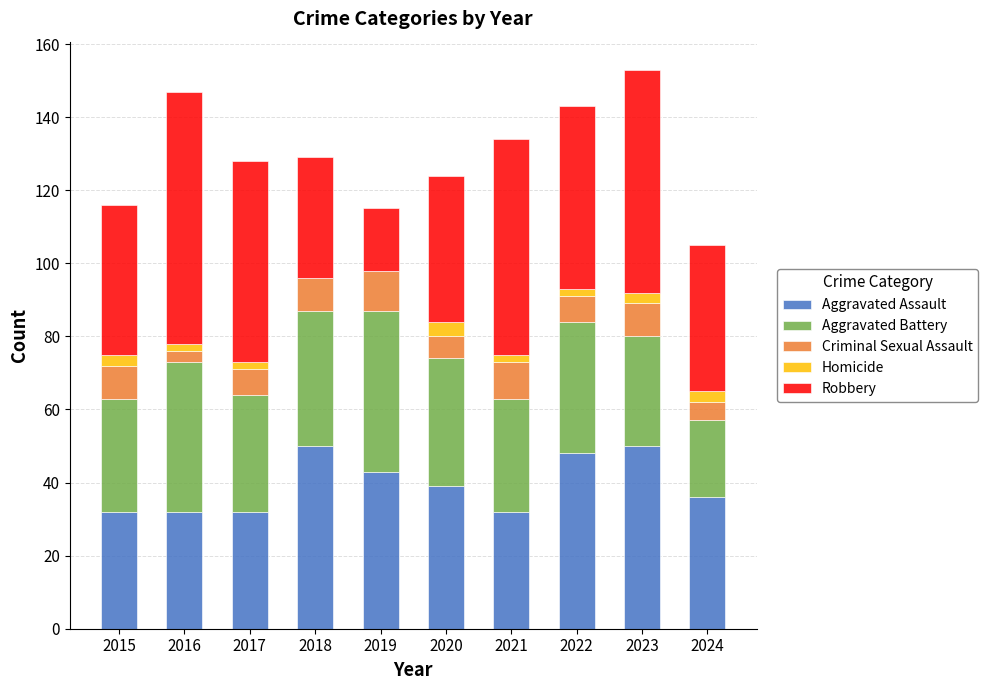

What are all the series names shown in the legend?

Aggravated Assault, Aggravated Battery, Criminal Sexual Assault, Homicide, Robbery